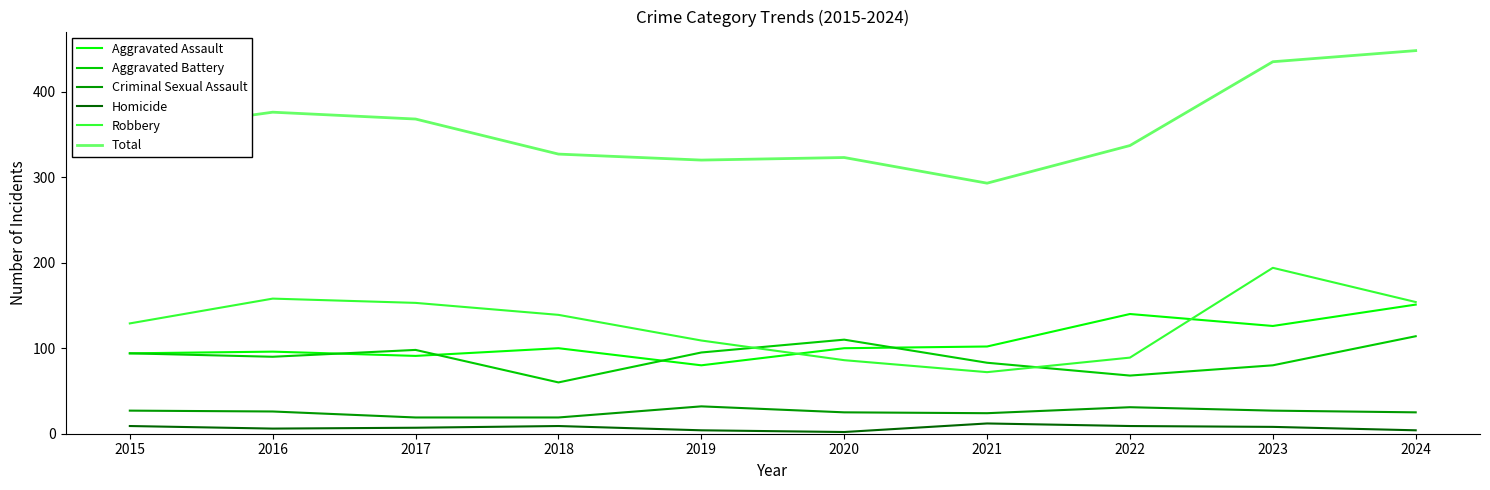

Does the chart display data point markers on the line(s)?

No